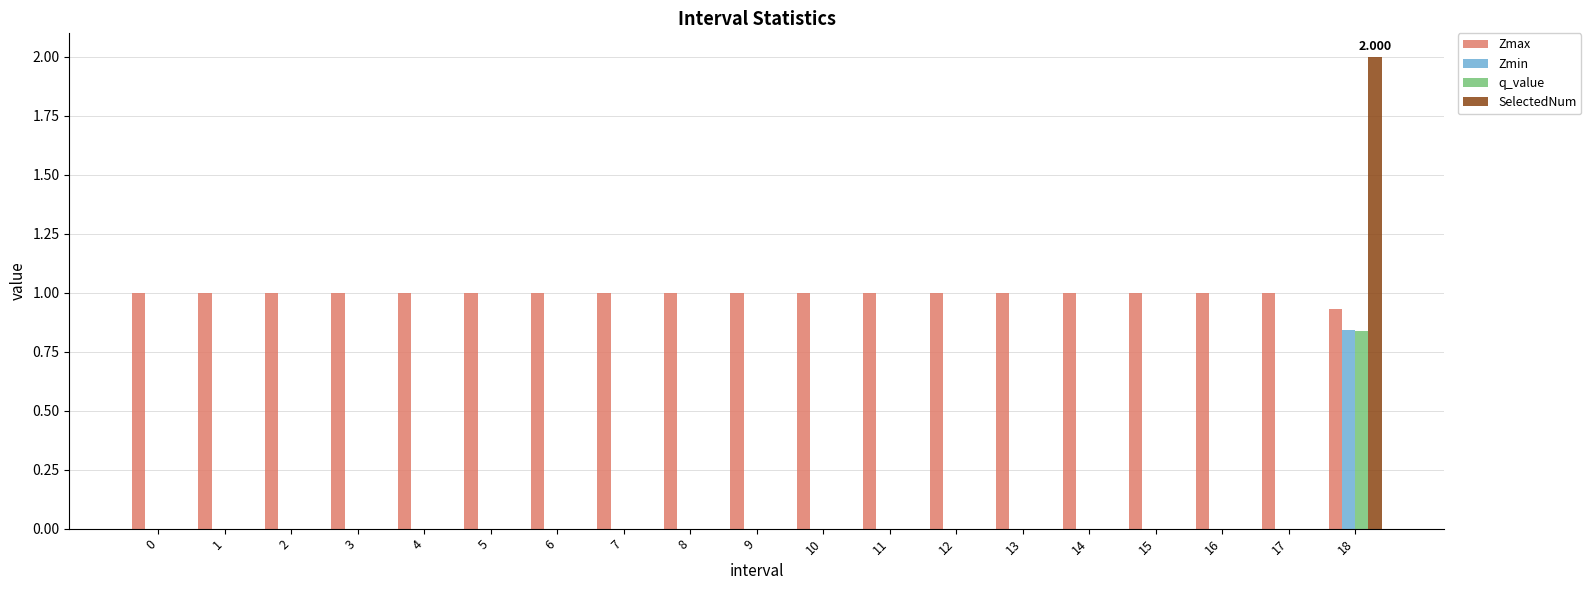

Is the value of Zmin at 7 greater than the value of Zmax at 3?

No